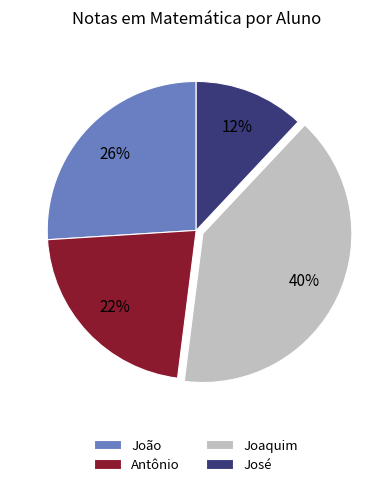

To the nearest percent, what is the difference between the largest and smallest slice percentages?

28%